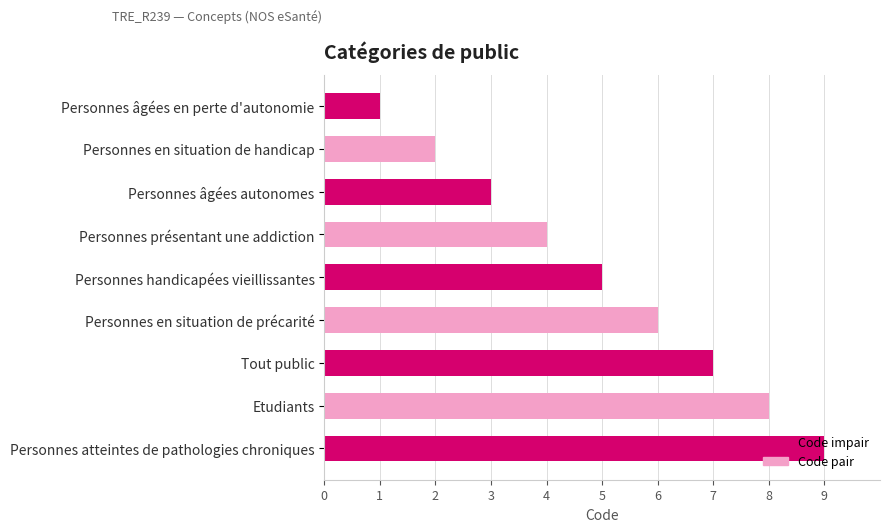

What is the average value?

5